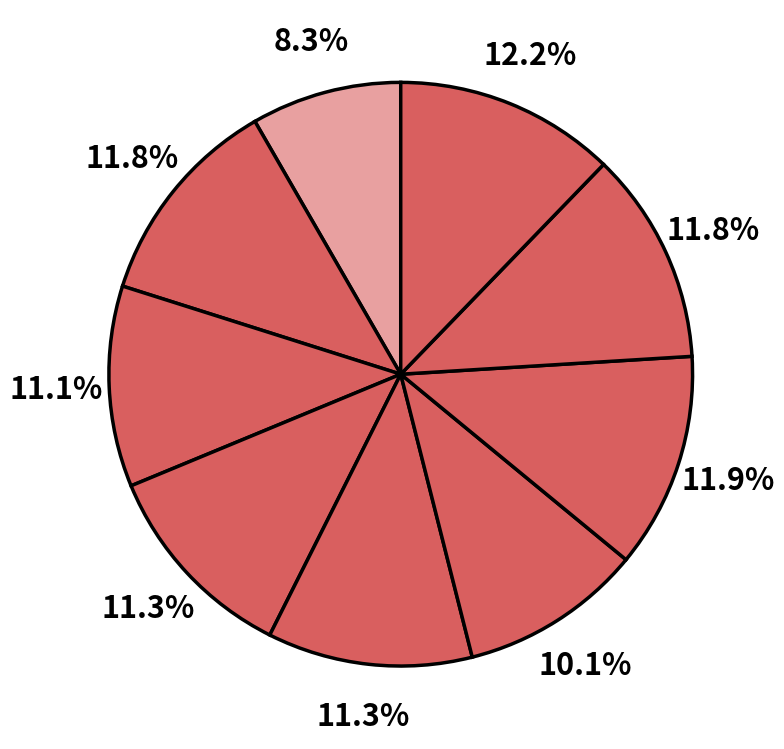

How many slices are in this pie chart?

9